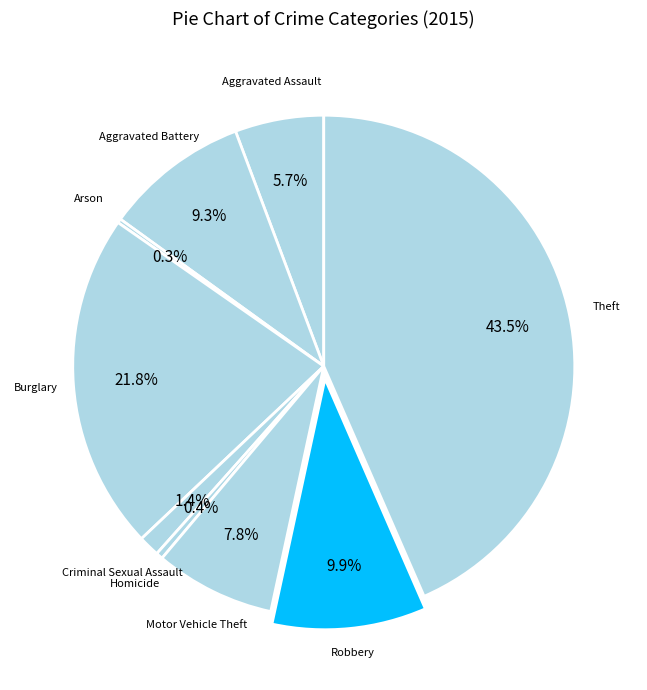

Which category has the biggest portion of the pie?

Theft